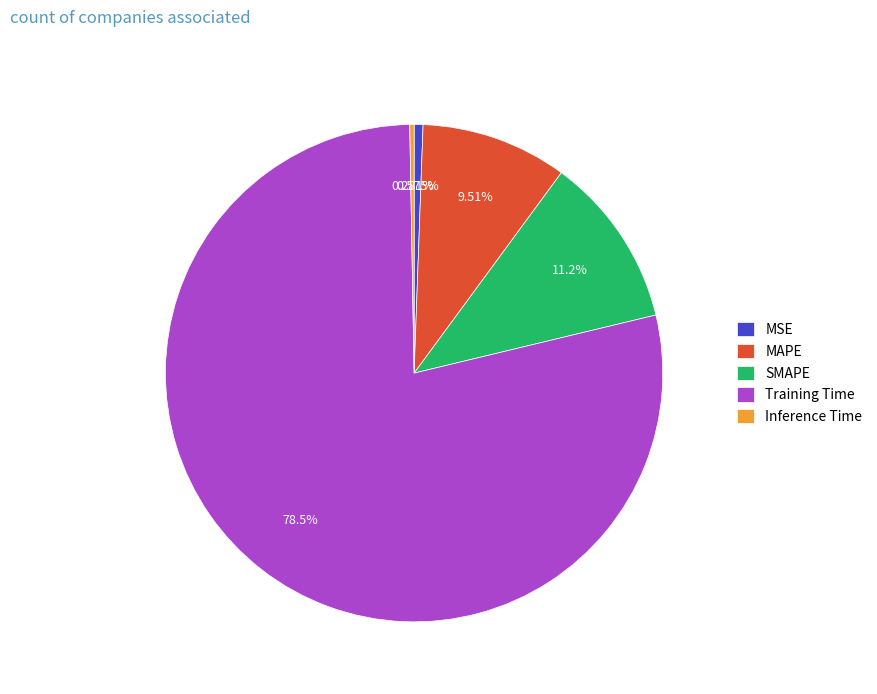

Which slice is the largest?

Training Time